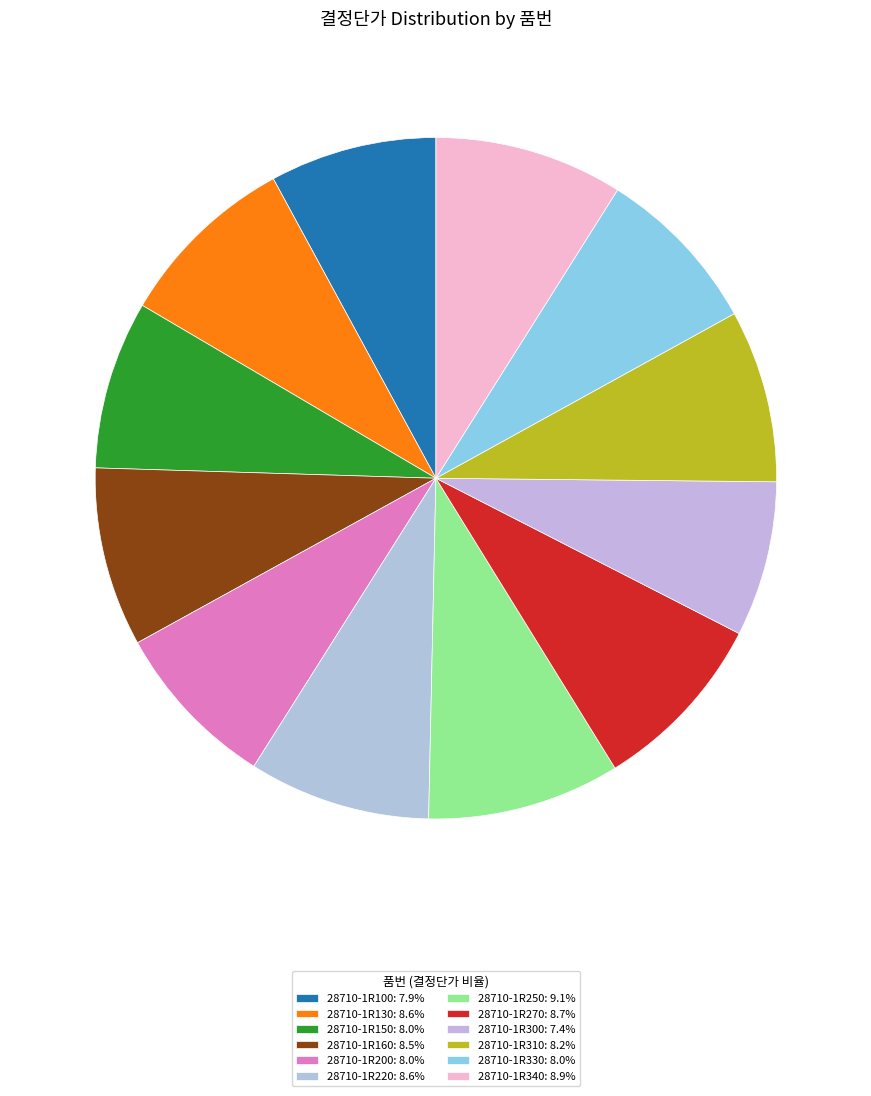

True or false: 28710-1R270 accounts for 20% of the total.

False